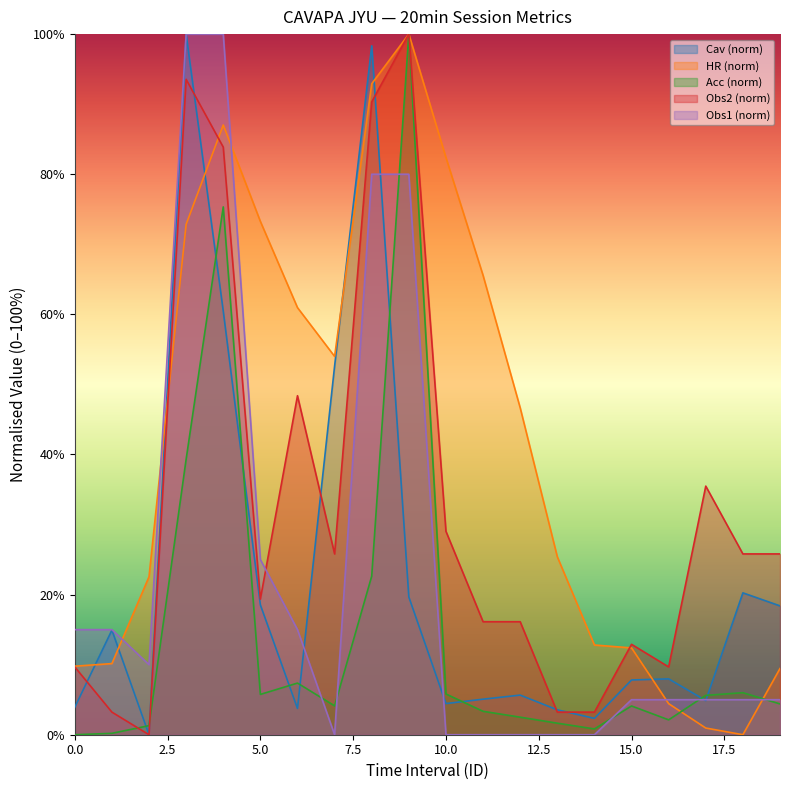

True or false: Obs2 has a value of 19.4 at 5.

True